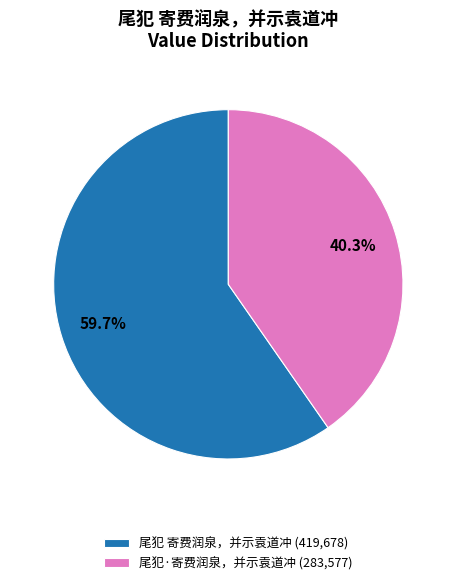

To the nearest percent, what is the average slice percentage?

50%